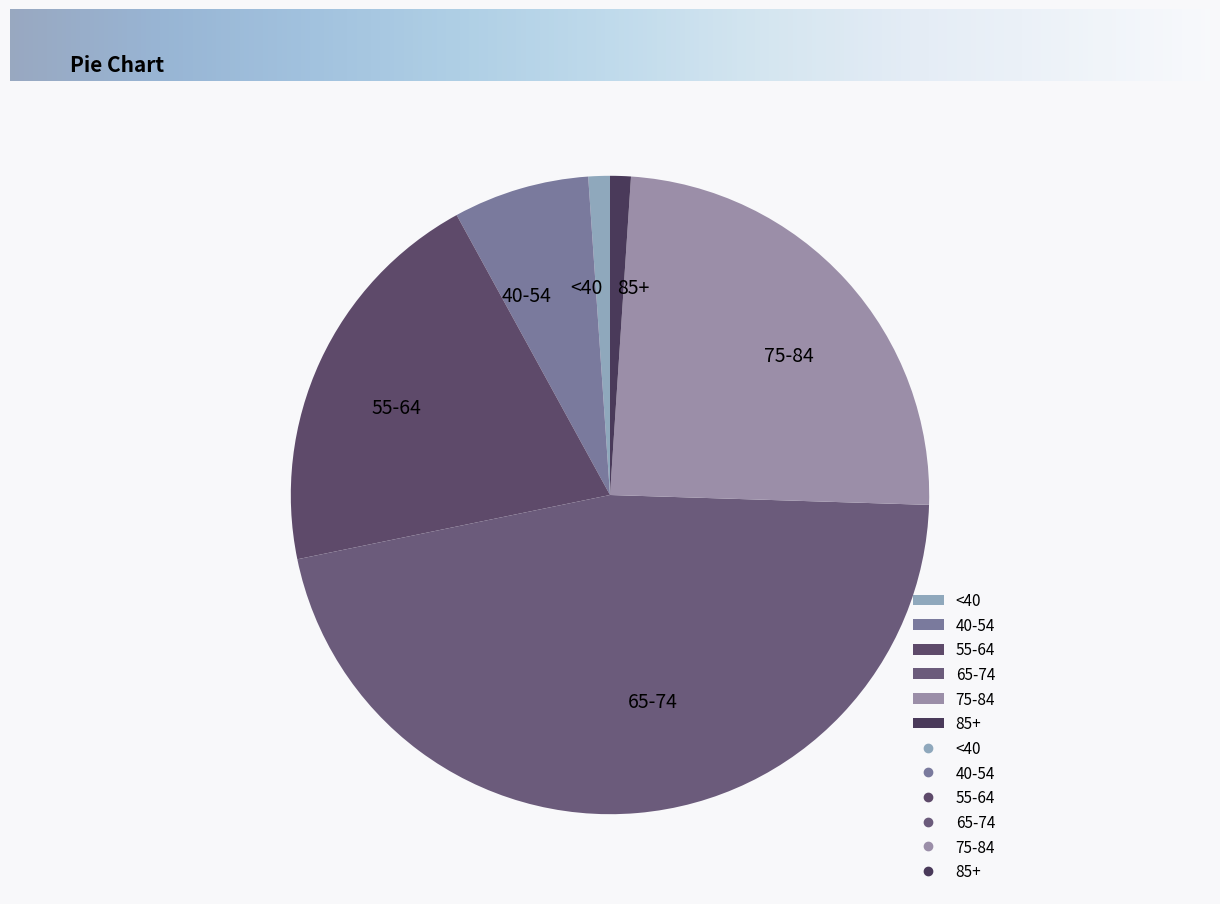

Is there a majority slice in this chart?

No